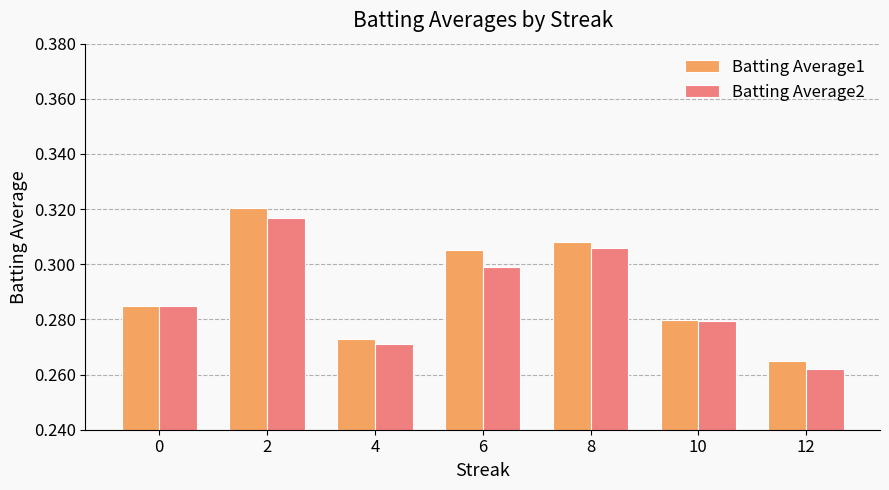

Which label corresponds to the smallest value in the chart?

12